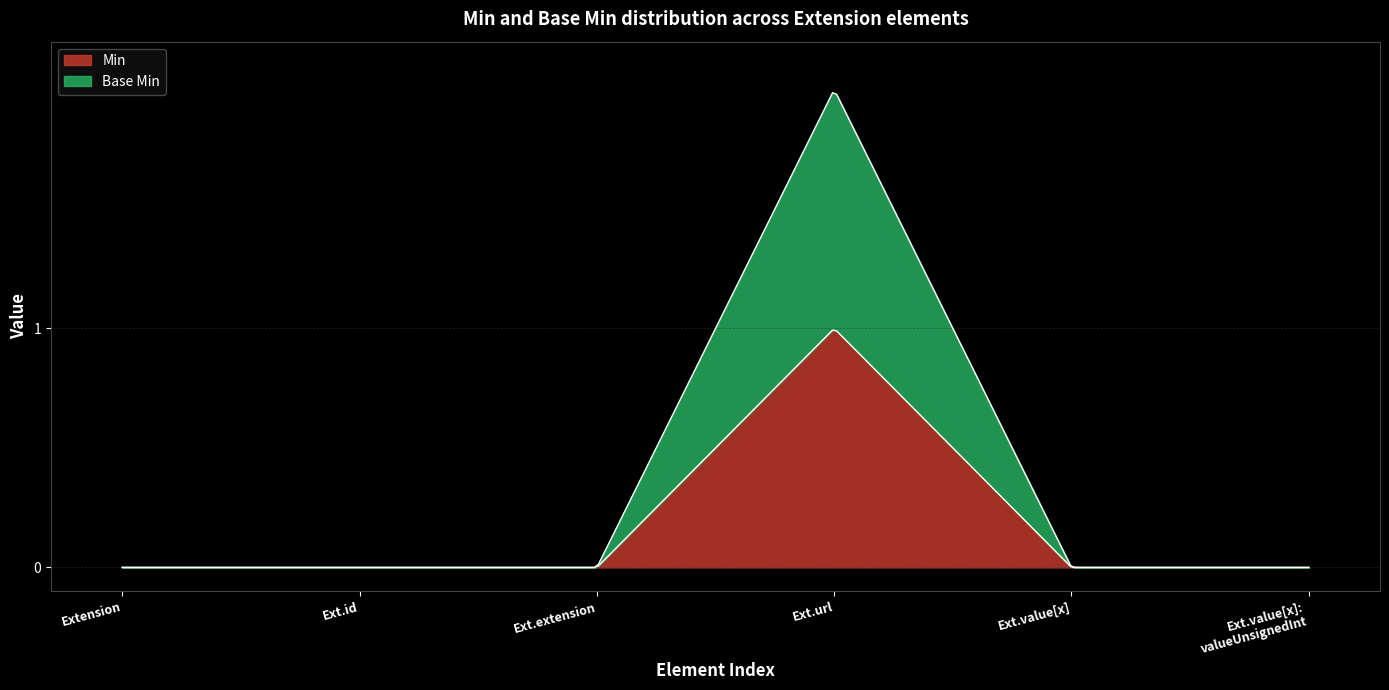

Which series has the widest spread of values?

Base Min